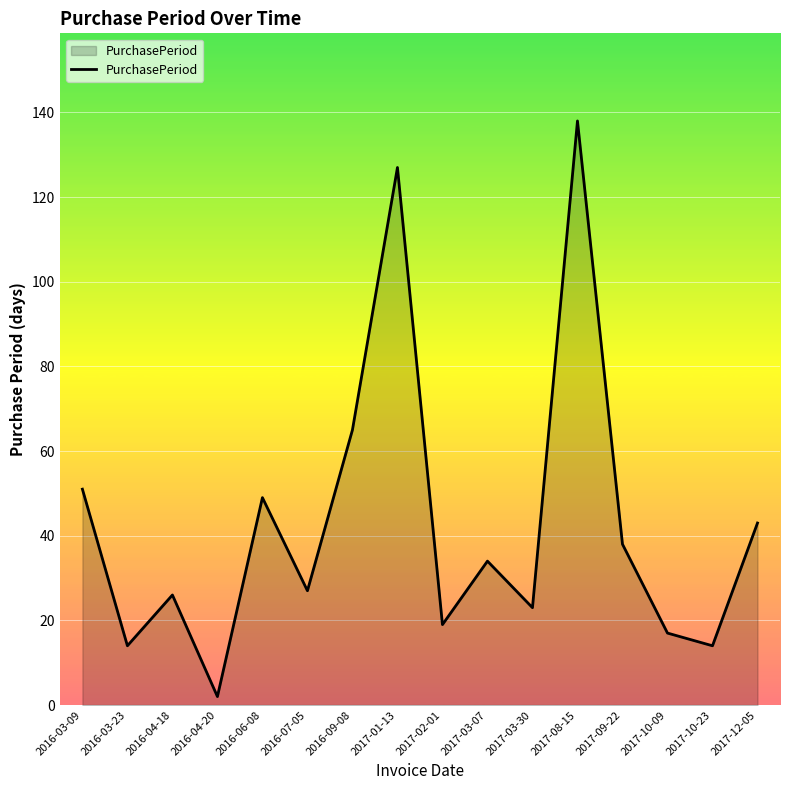

What is the difference between the values at 2017-08-15 and 2016-03-09?

87